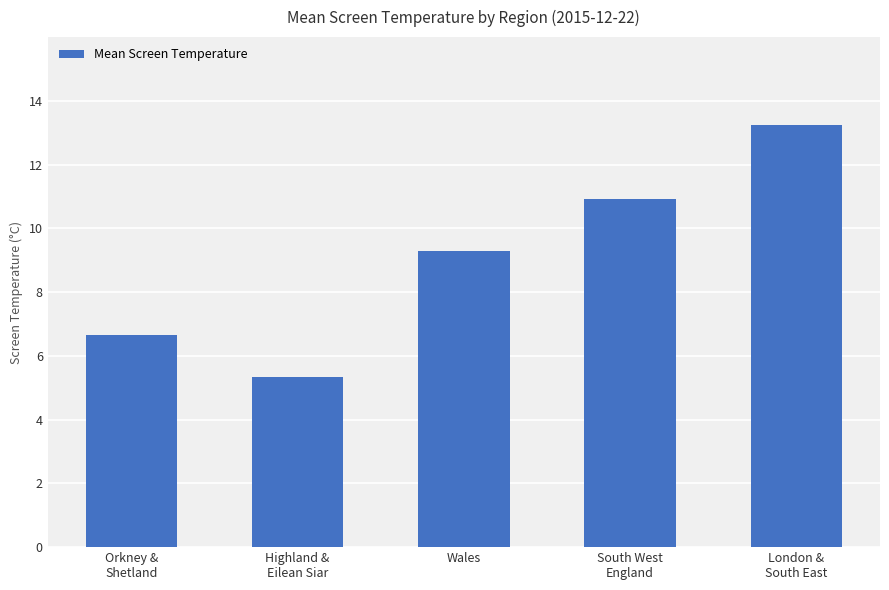

Between London &
South East and Highland &
Eilean Siar, which is larger?

London &
South East